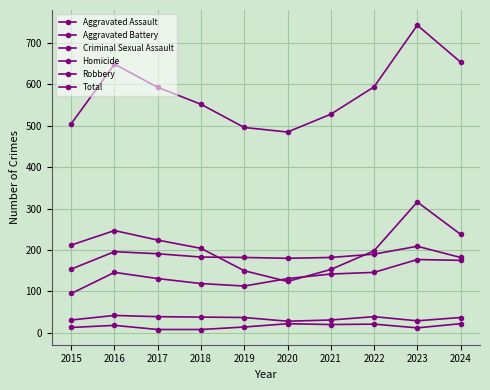

True or false: Criminal Sexual Assault has more than 2 points higher than both neighbors.

False